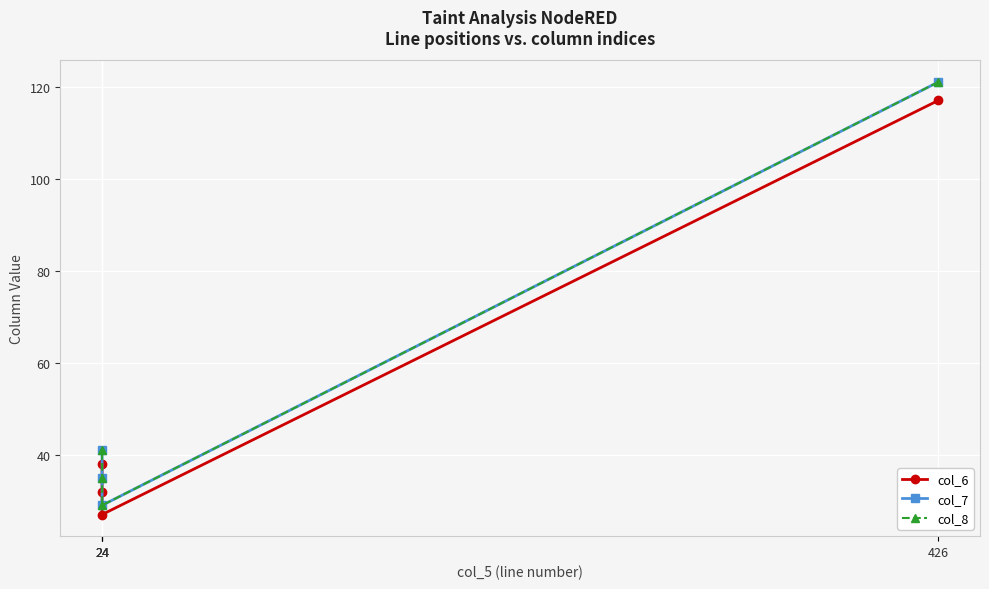

At 24, list the series in order from largest to smallest.

col_7, col_8, col_6